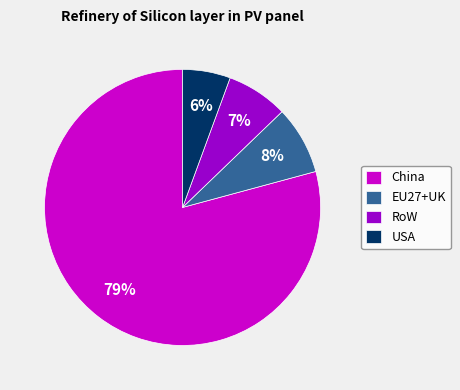

To the nearest percent, what is the combined percentage of USA and RoW?

13%